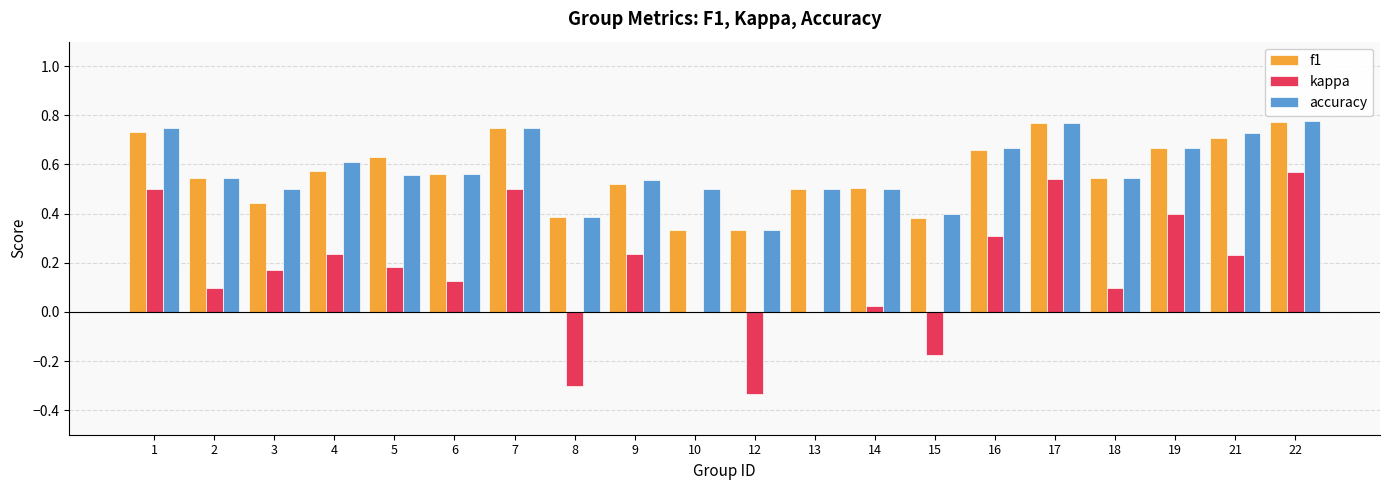

The value of accuracy at 13 is 0.3. True or false?

False